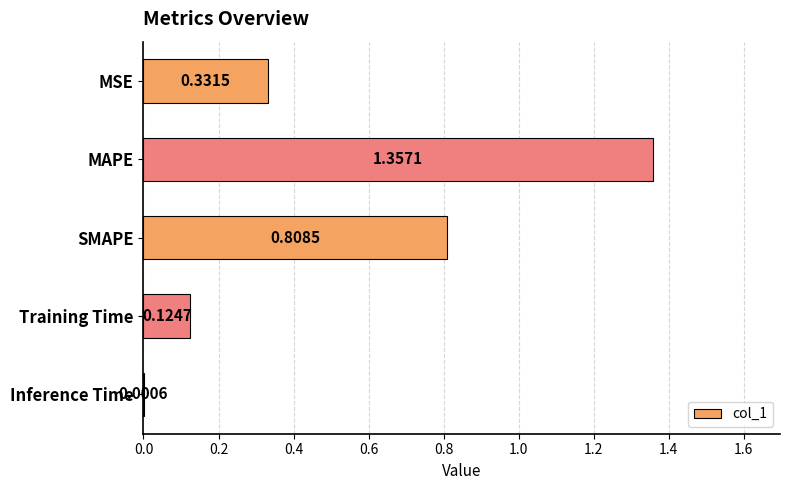

Does the chart contain stacked bars?

No